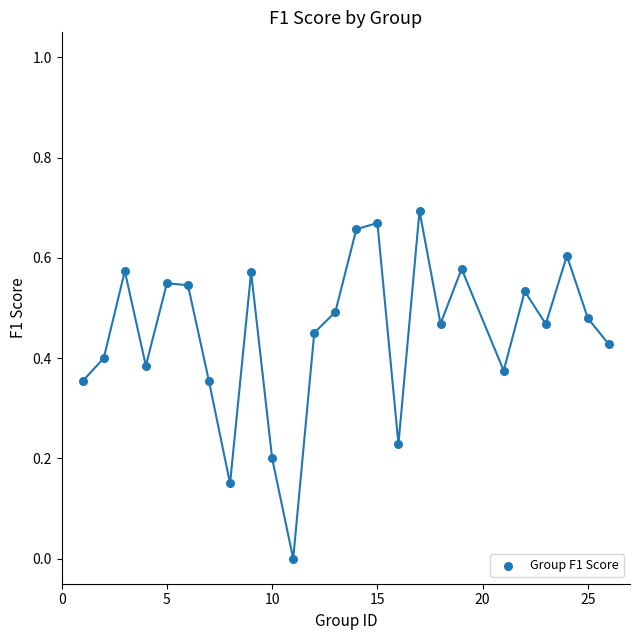

What is the range of X values (max minus min)?

25.0